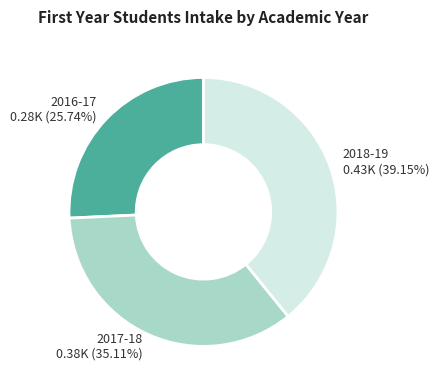

To the nearest percent, what is the difference between the 2016-17 and 2017-18 slice percentages?

9%